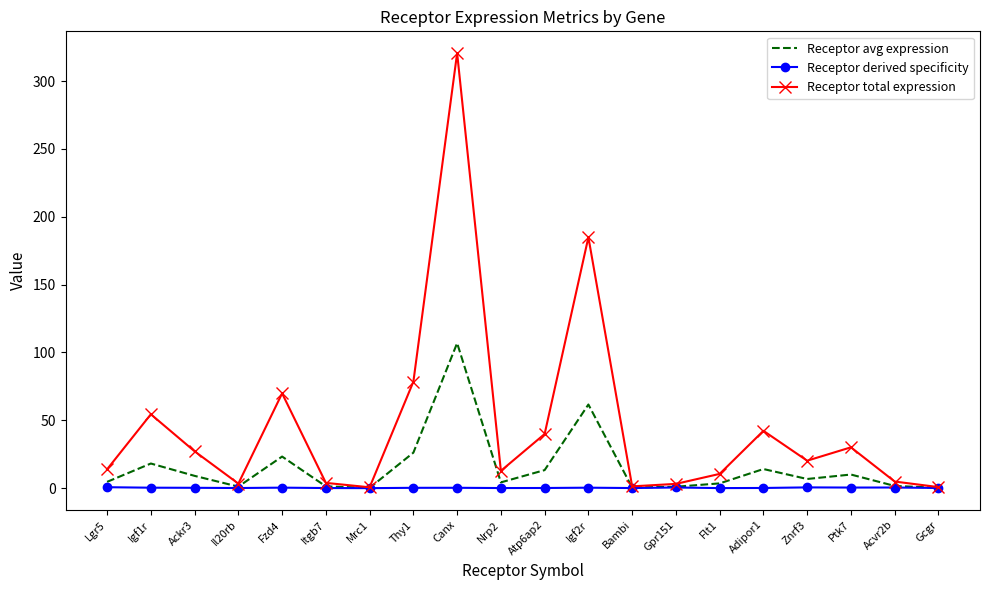

Rank the series by their average value, from highest to lowest.

Receptor total expression, Receptor avg expression, Receptor derived specificity